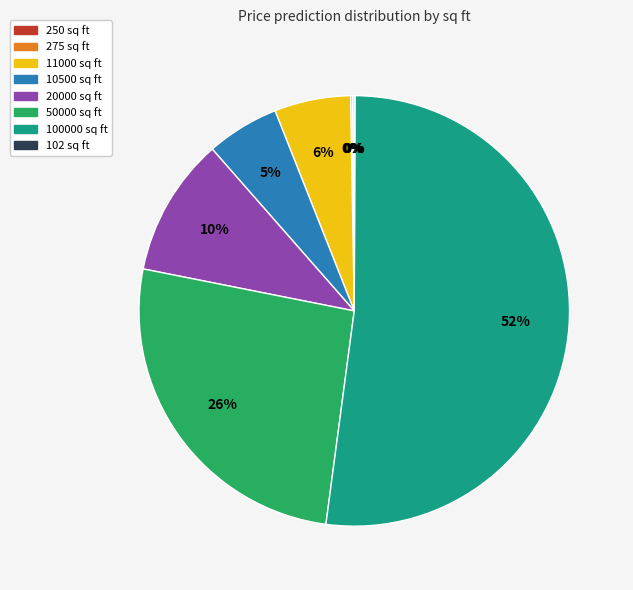

What percentage is the 20000 sq ft slice, to the nearest percent?

10%